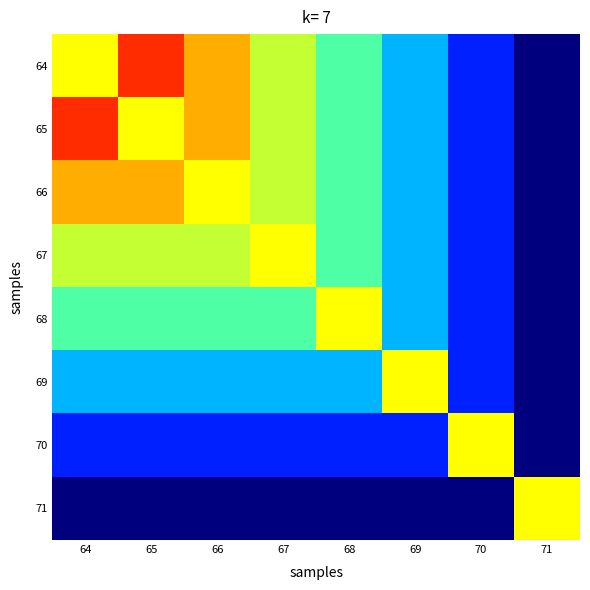

At which label does 64 first exceed 4749?

69